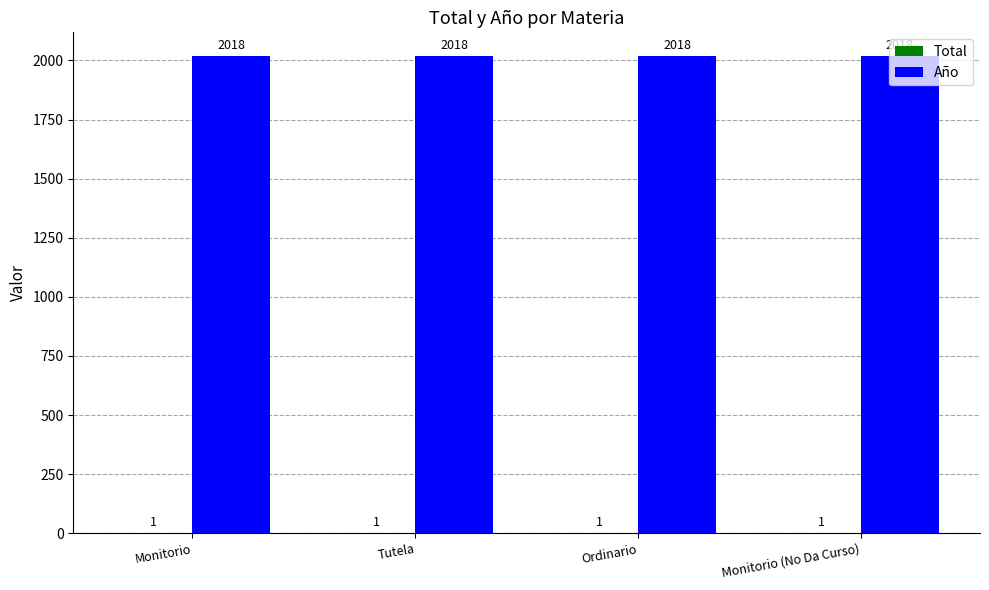

Is it true that Año equals 590 at Tutela?

False